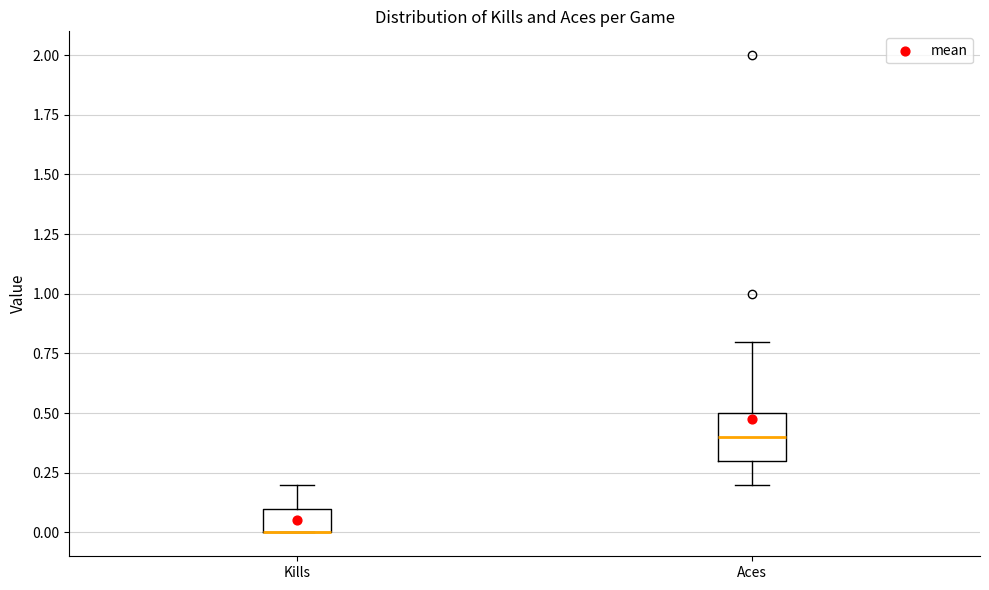

Where does the lower whisker of the box for Aces end on the y-axis? The values are not printed on the chart, so give them approximately, as read against the axis.

0.2